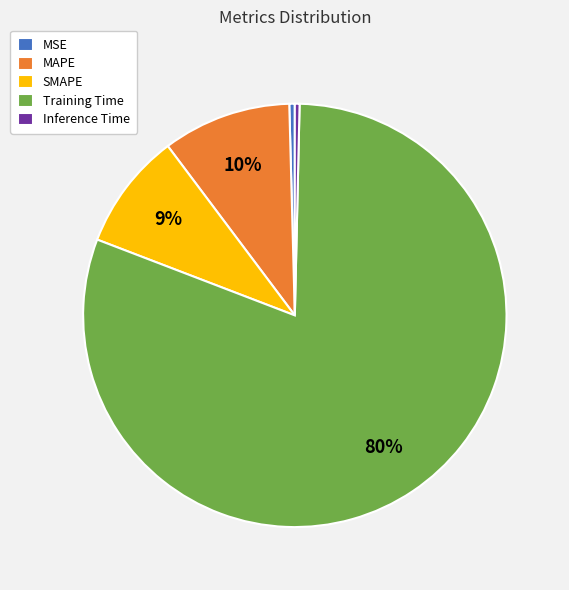

True or false: MSE accounts for 0% of the total.

True